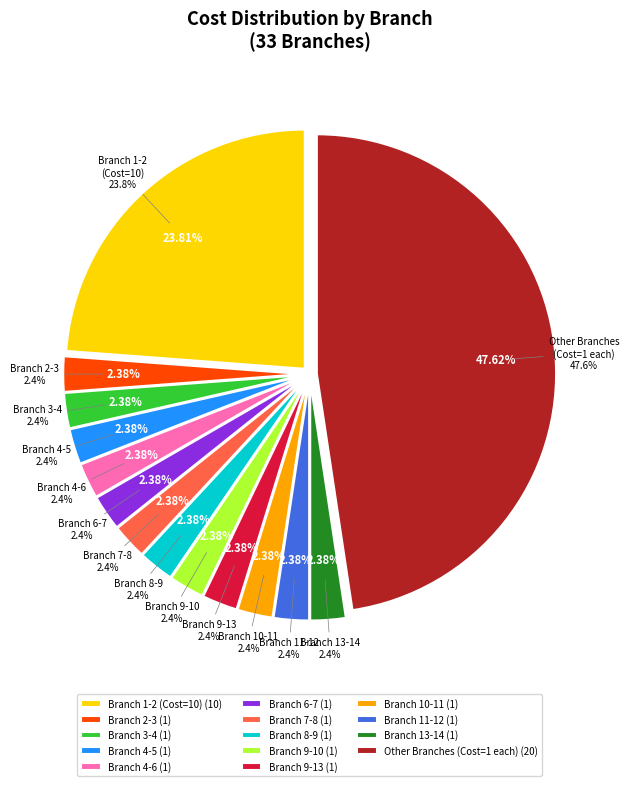

Does 28-29 represent more than half of the total?

No